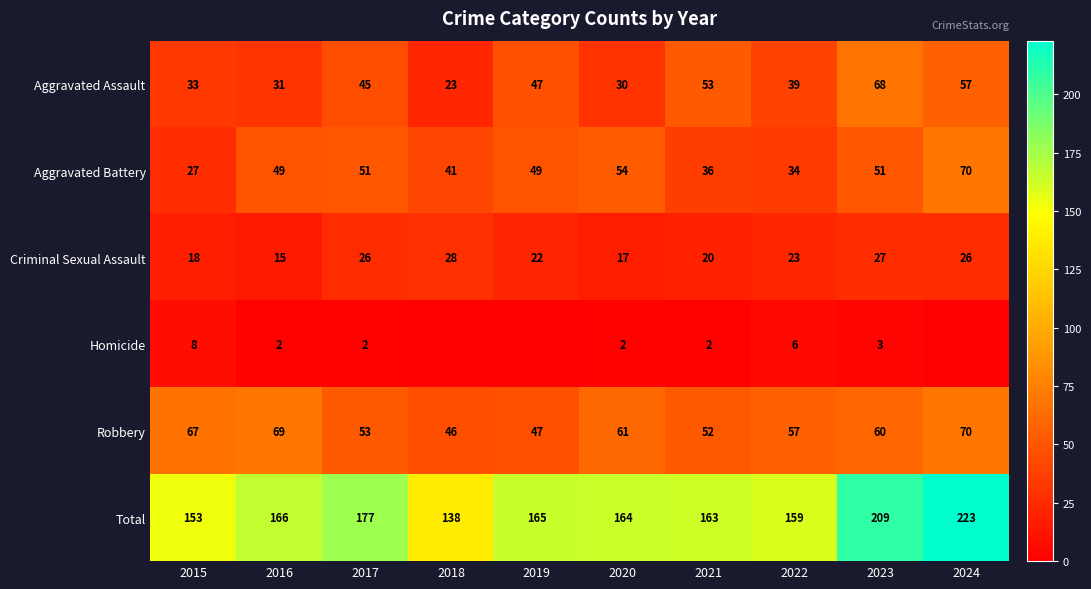

Rank the series at 2016 from highest to lowest value.

Total, Robbery, Aggravated Battery, Aggravated Assault, Criminal Sexual Assault, Homicide